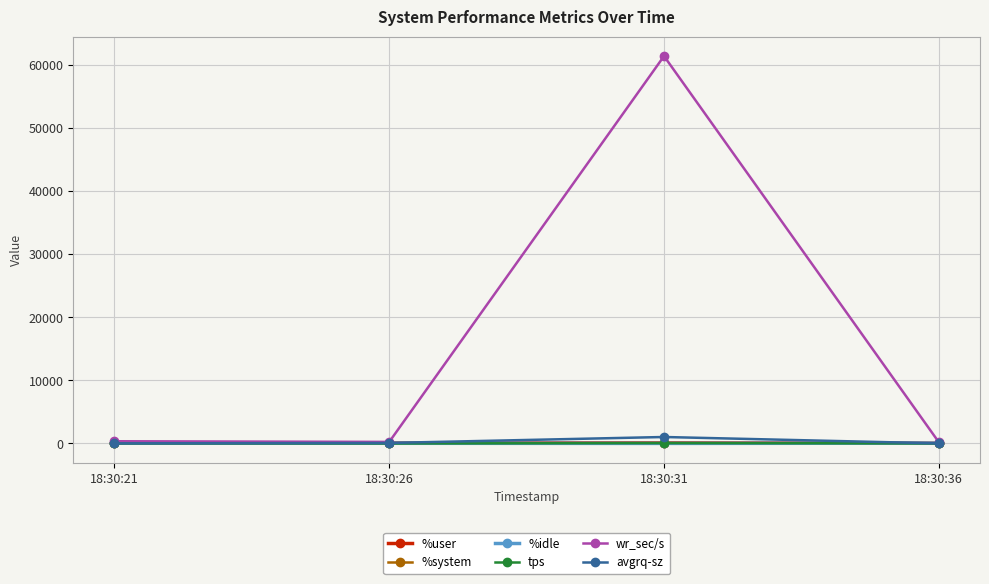

Which series has the largest total across all categories?

wr_sec/s